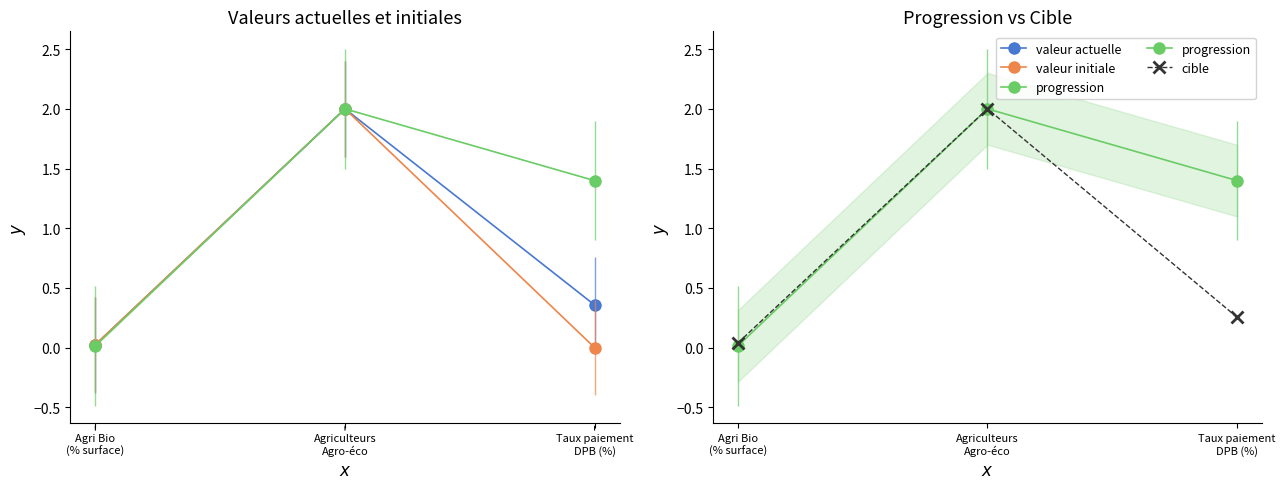

Which has a higher value, Agri Bio
(% surface) or Taux paiement
DPB (%)?

Taux paiement
DPB (%)